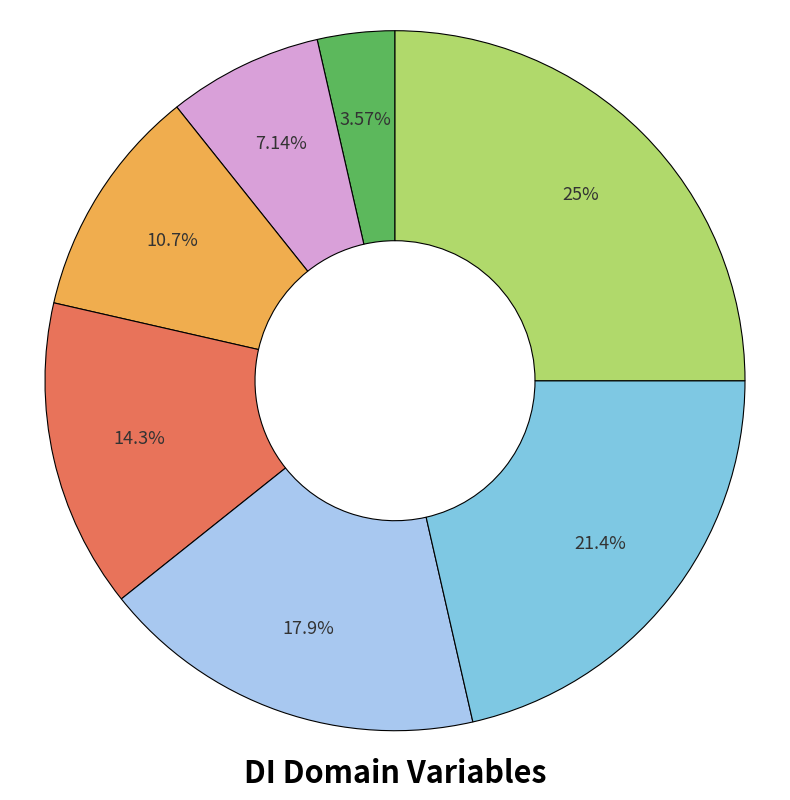

Is there a majority slice in this chart?

No